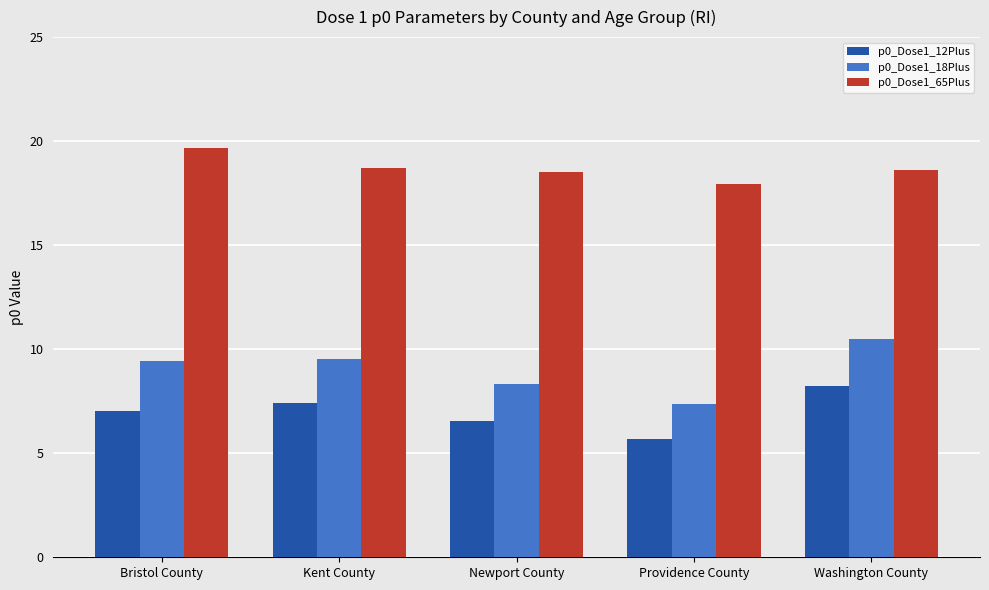

Reading right to left, list all the values displayed in this chart.

p0_Dose1_12Plus: Washington County=8.2	Providence County=5.7	Newport County=6.6	Kent County=7.4	Bristol County=7.0
p0_Dose1_18Plus: Washington County=10.5	Providence County=7.4	Newport County=8.3	Kent County=9.6	Bristol County=9.4
p0_Dose1_65Plus: Washington County=18.6	Providence County=17.9	Newport County=18.5	Kent County=18.7	Bristol County=19.7